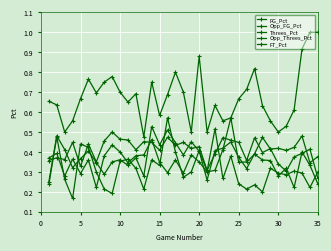

How many categories are shown in the chart?

35